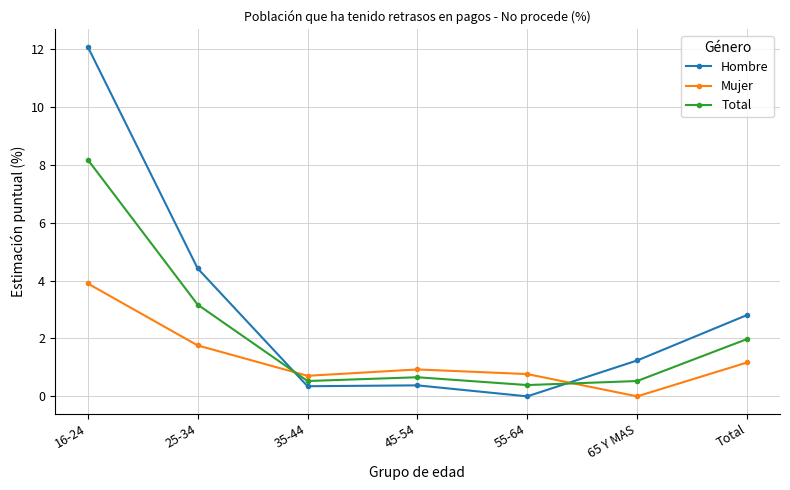

In Total, how many points are lower than both neighbors (excluding endpoints)?

2